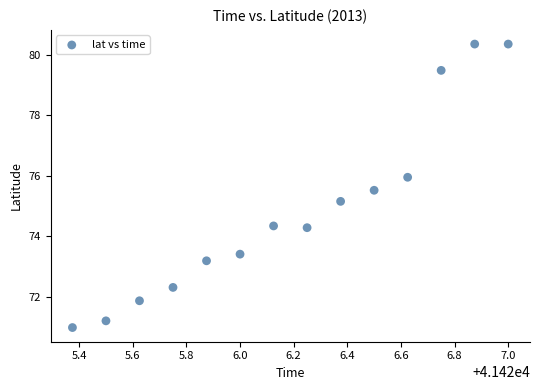

What is the range of Y values (max minus min)?

9.4